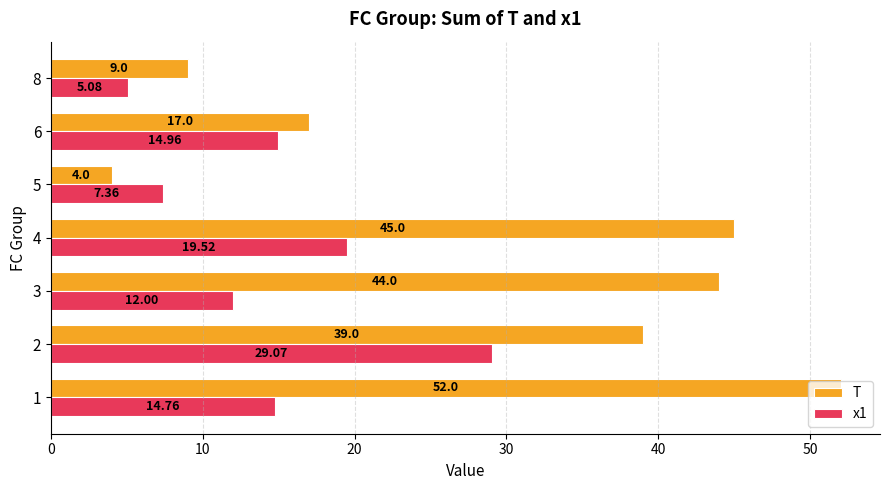

How many data points in T are less than 39?

3